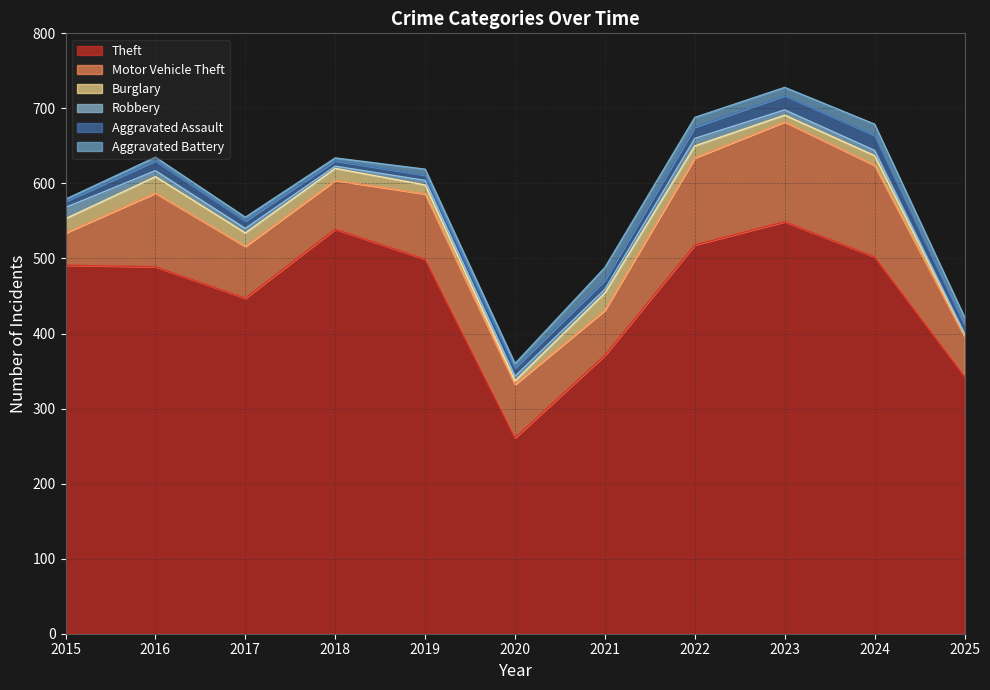

Reading left to right, extract all data points from this chart.

Theft: 2015=491	2016=489	2017=447	2018=539	2019=499	2020=261	2021=371	2022=518	2023=549	2024=502	2025=343
Motor Vehicle Theft: 2015=43	2016=98	2017=69	2018=65	2019=87	2020=71	2021=60	2022=116	2023=133	2024=122	2025=53
Burglary: 2015=19	2016=22	2017=18	2018=16	2019=12	2020=5	2021=23	2022=16	2023=9	2024=13	2025=3
Robbery: 2015=15	2016=8	2017=6	2018=3	2019=6	2020=6	2021=5	2022=10	2023=7	2024=7	2025=1
Aggravated Assault: 2015=8	2016=13	2017=10	2018=7	2019=7	2020=11	2021=12	2022=15	2023=19	2024=20	2025=11
Aggravated Battery: 2015=3	2016=5	2017=5	2018=4	2019=8	2020=6	2021=17	2022=13	2023=11	2024=15	2025=11